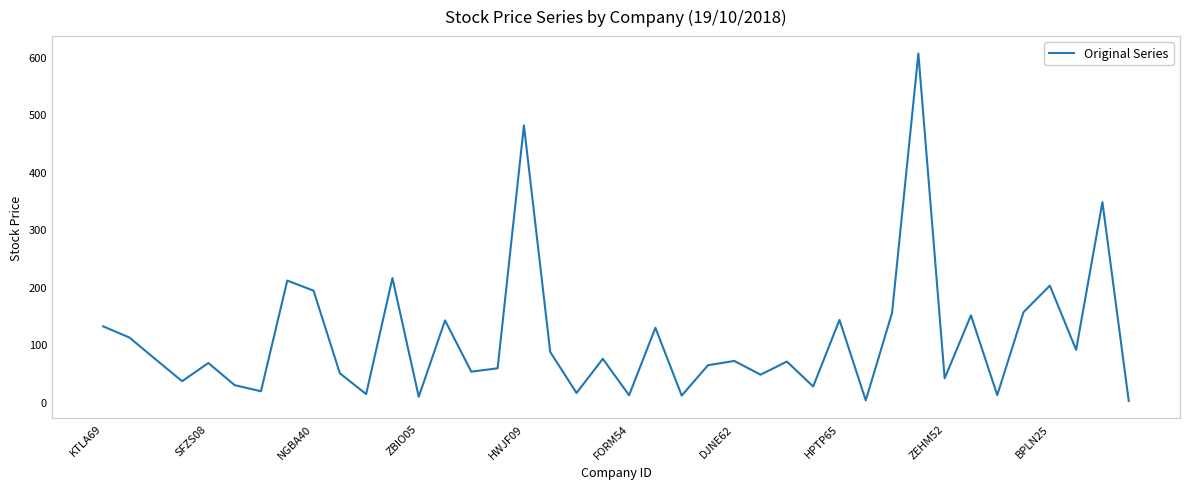

What is the difference between the maximum and minimum values?

604.4